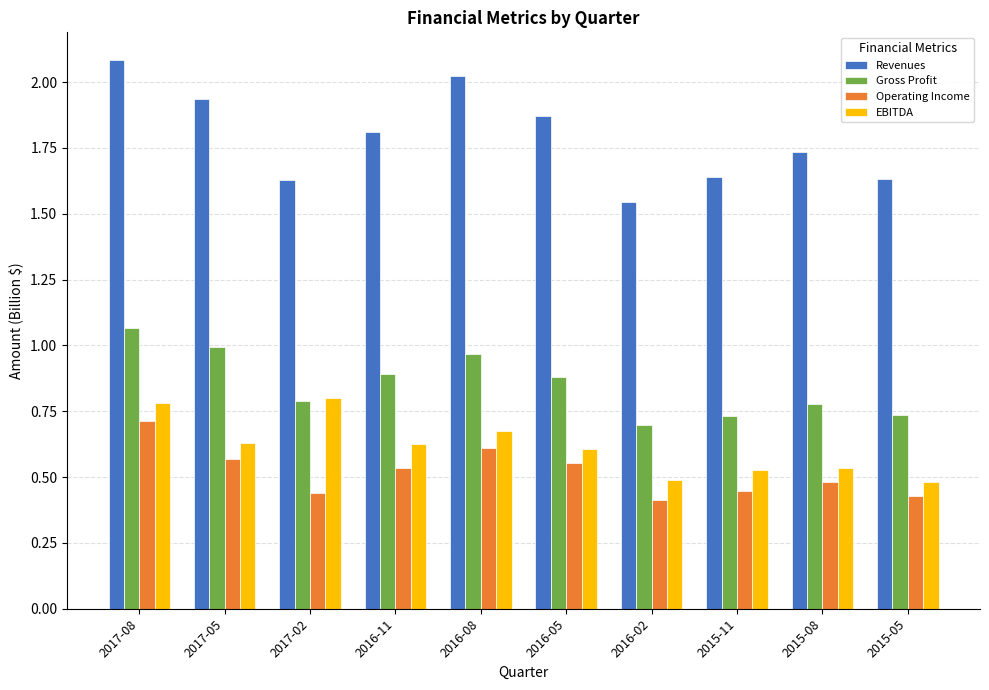

Are the bars horizontal?

No